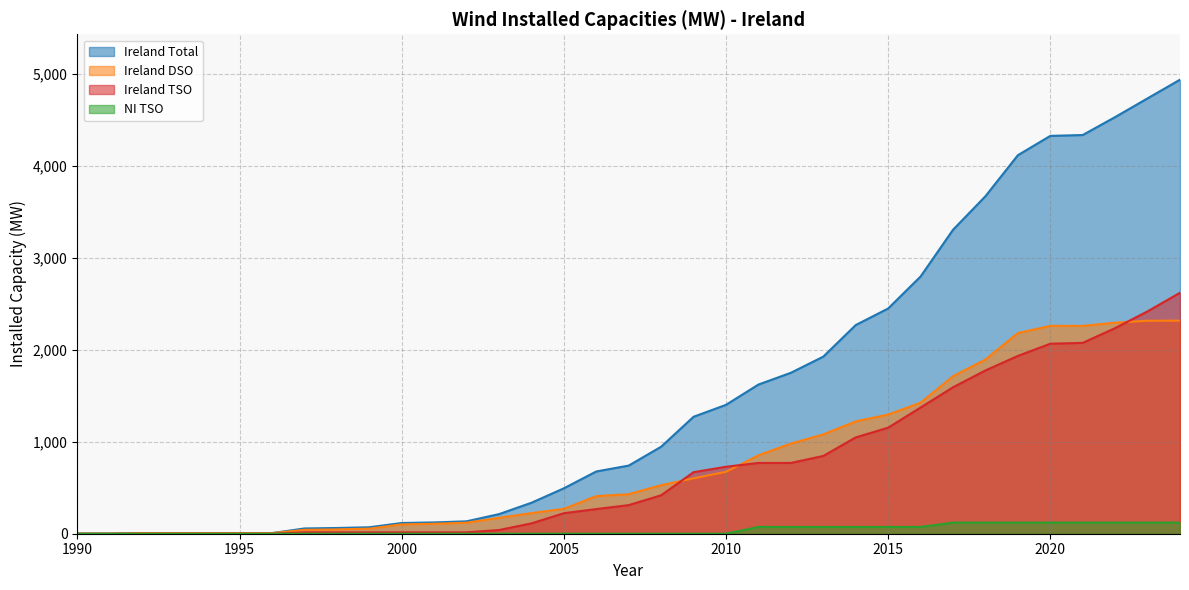

What is the value of the NI TSO point at the 23rd from the left?

73.6